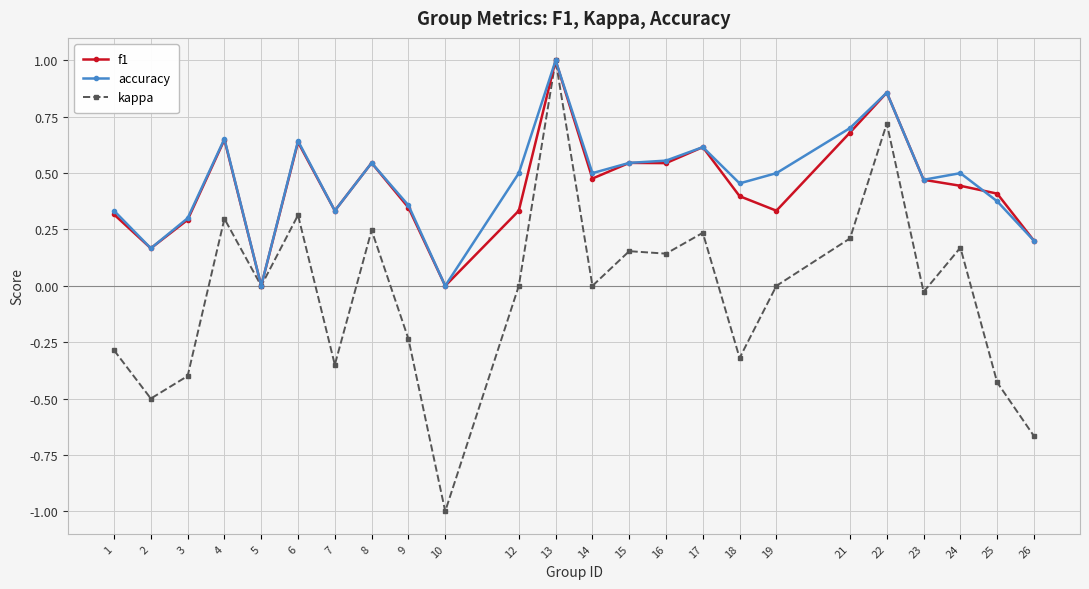

What is the highest value of the f1 series?

1.0